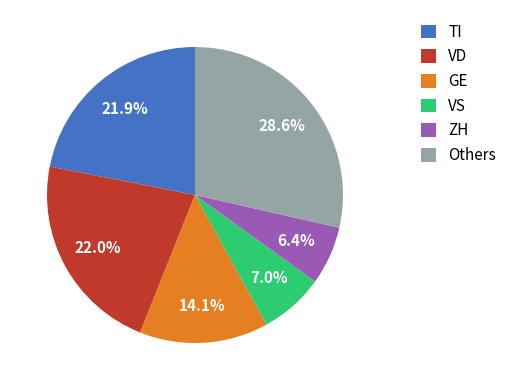

Which slice is the largest?

Others